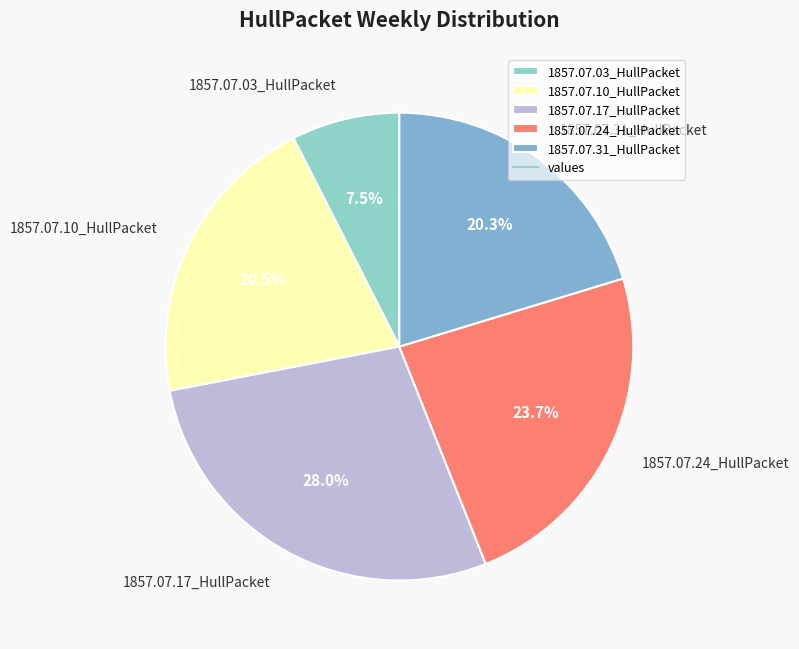

What percentage is the 1857.07.31_HullPacket slice, to the nearest percent?

20%